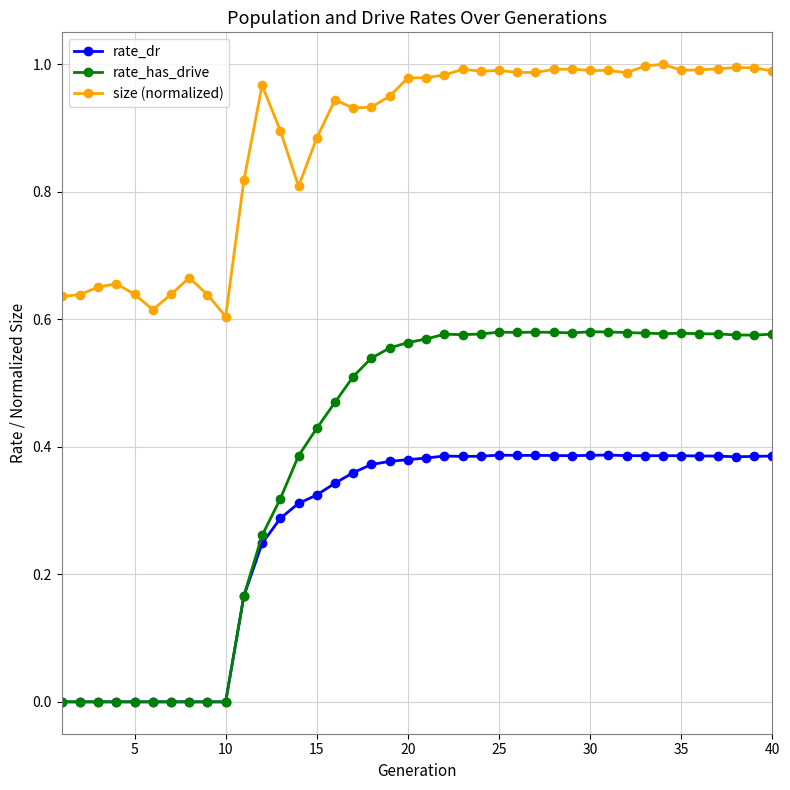

Which series has the largest total across all categories?

size (normalized)